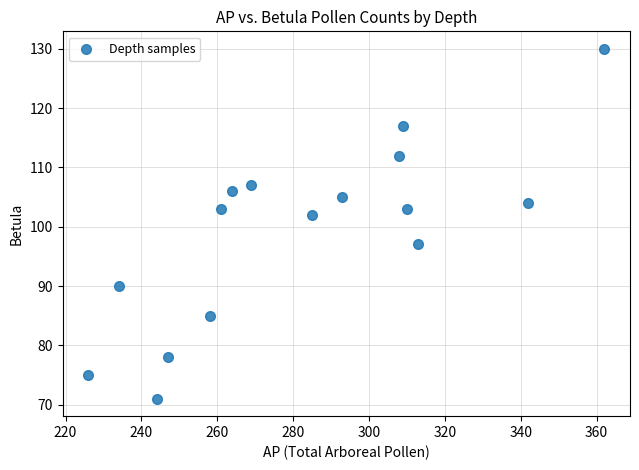

What is the range of X values (max minus min)?

136